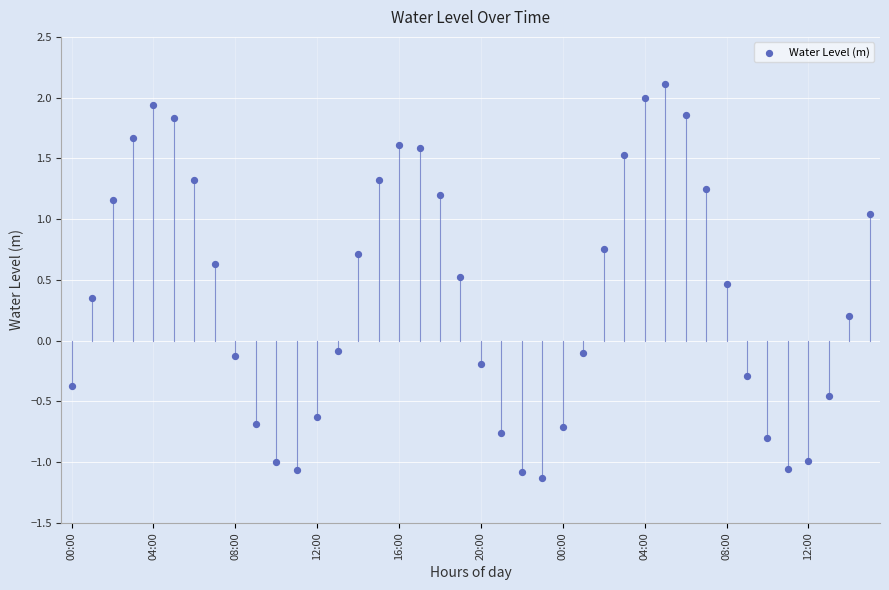

What is the range of Y values (max minus min)?

3.2